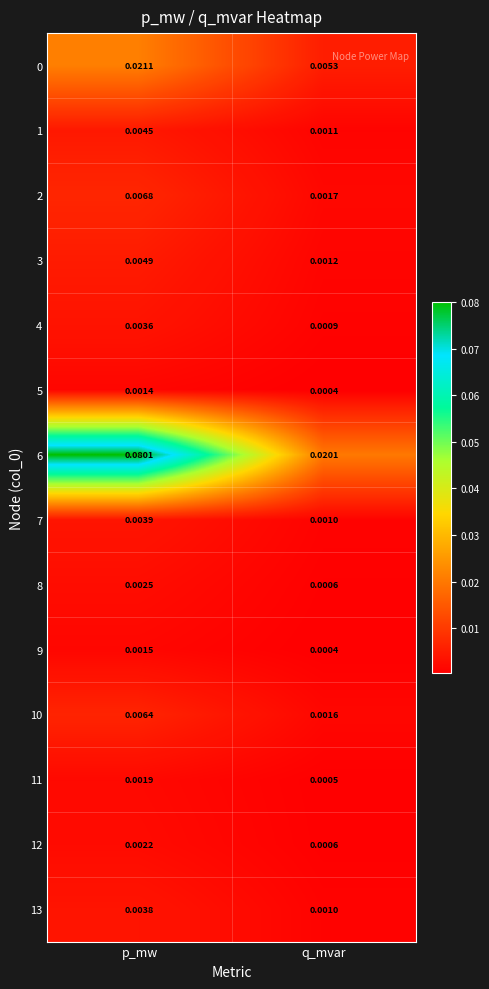

Which label corresponds to the largest value in the chart?

p_mw